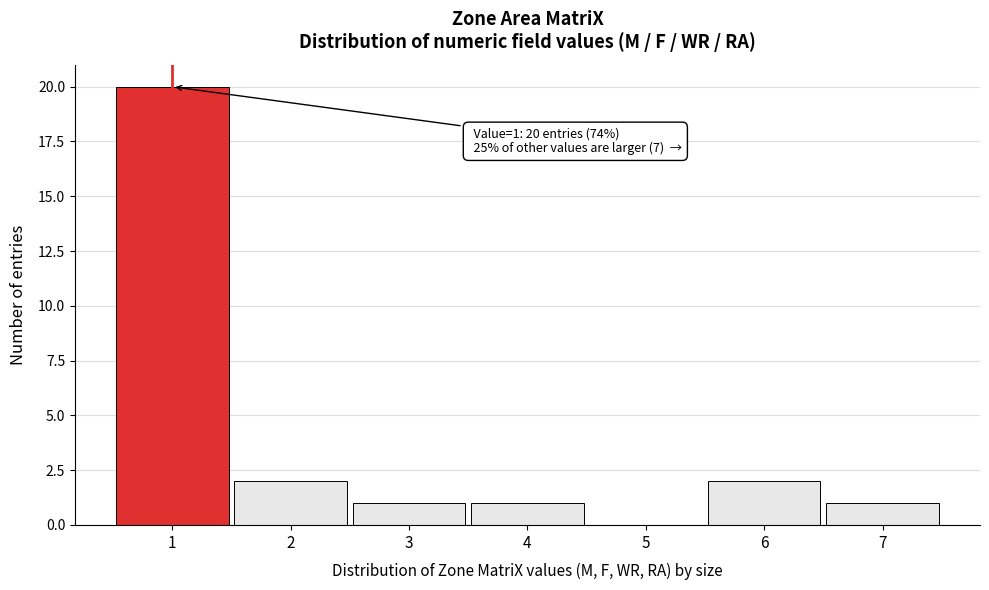

Reading left to right, what are all the values shown in this chart?

1=20	2=2	3=1	4=1	5=0	6=2	7=1